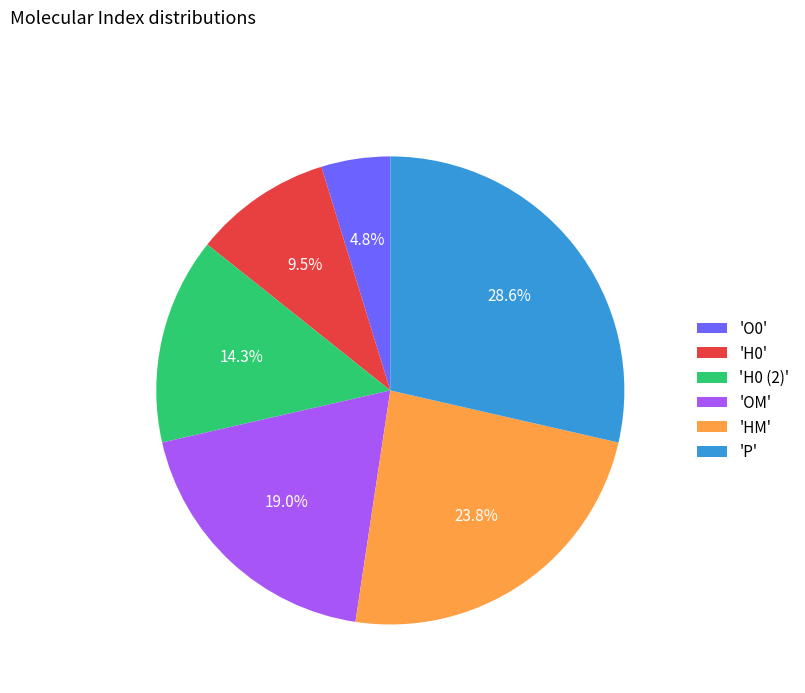

Is there any slice that represents more than half of the pie?

No